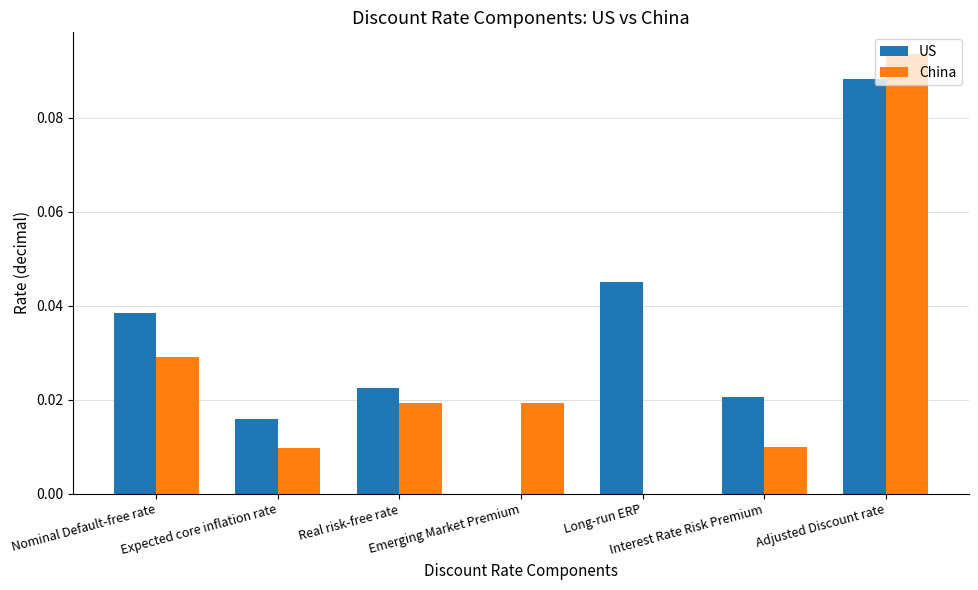

Where is US nearest to the value 0?

Emerging Market Premium